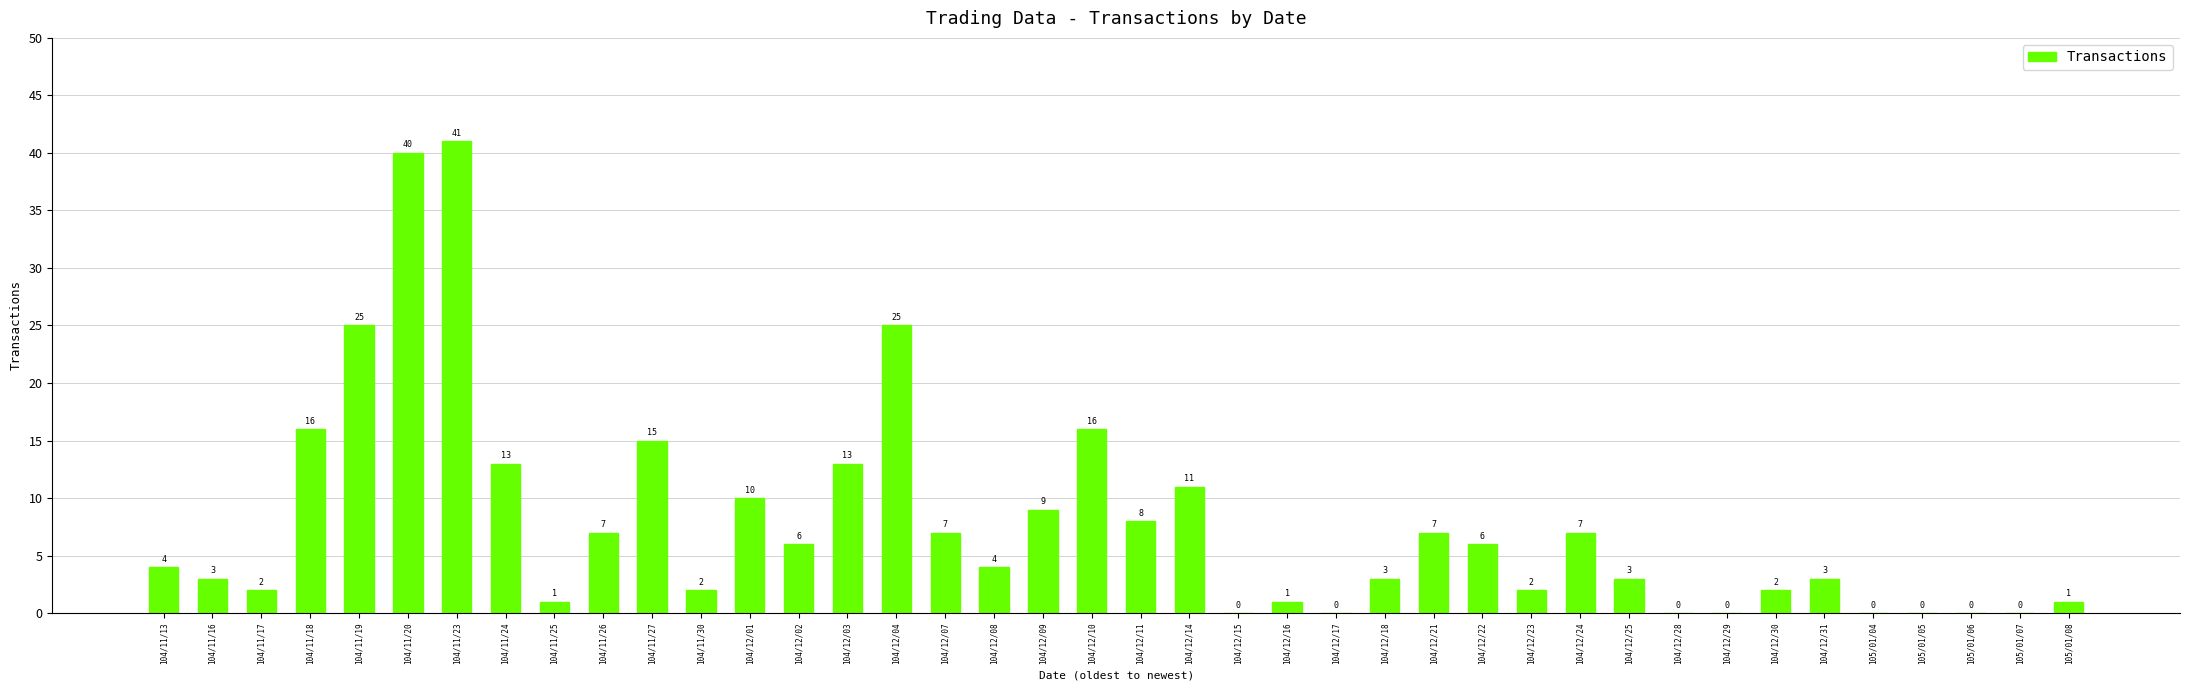

Reading right to left, list all the values displayed in this chart.

1	0	0	0	0	3	2	0	0	3	7	2	6	7	3	0	1	0	11	8	16	9	4	7	25	13	6	10	2	15	7	1	13	41	40	25	16	2	3	4